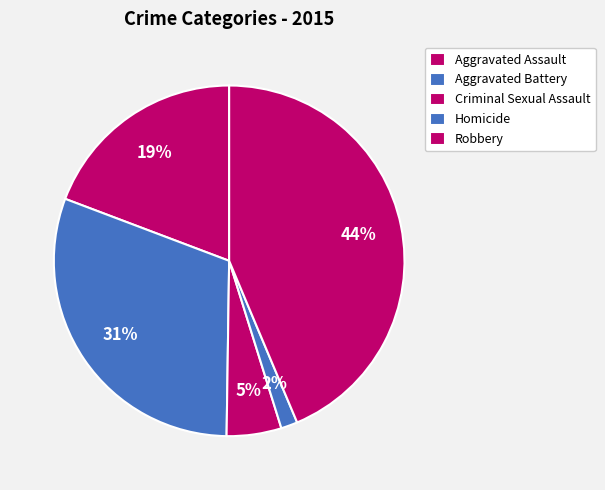

Is there a majority slice in this chart?

No